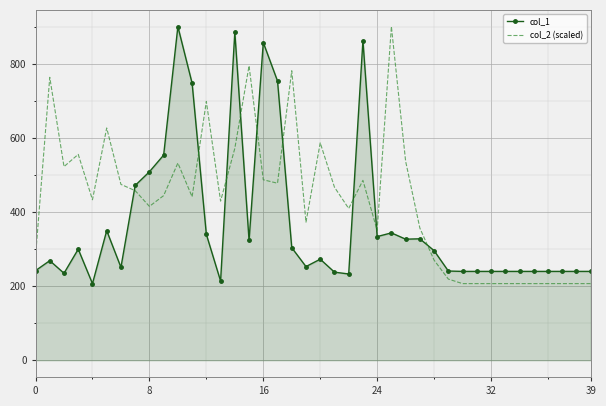

In col_1, how many points are higher than both neighbors (excluding endpoints)?

10